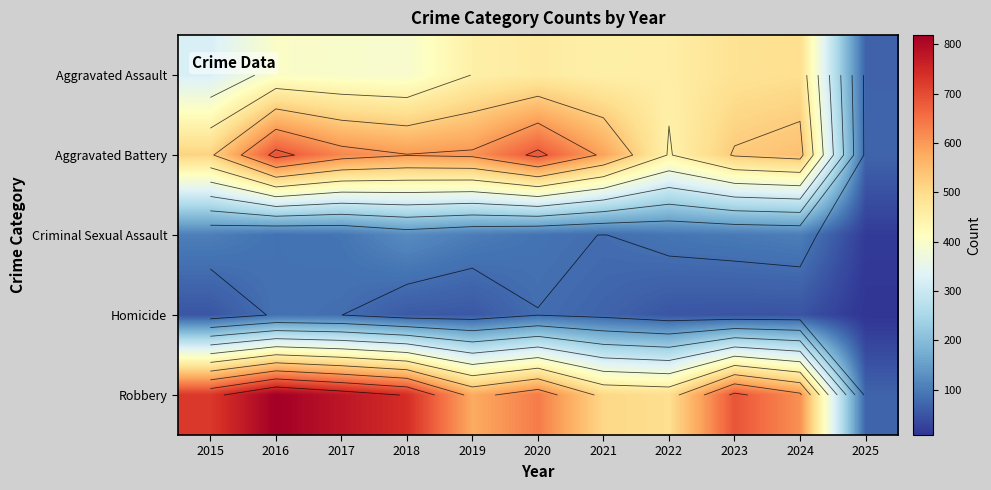

Between 2017 and 2020, which series saw the biggest shift?

Robbery